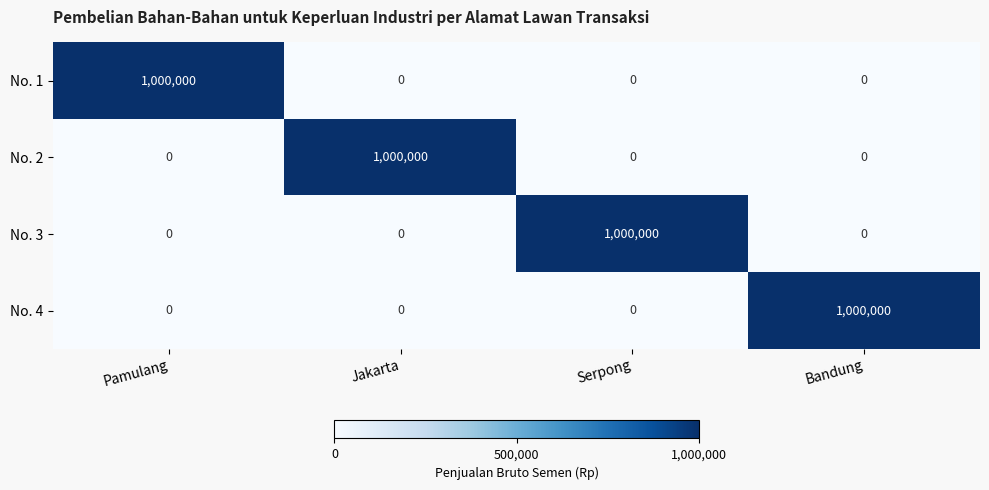

What is the difference between the highest and lowest values at Serpong?

1000000